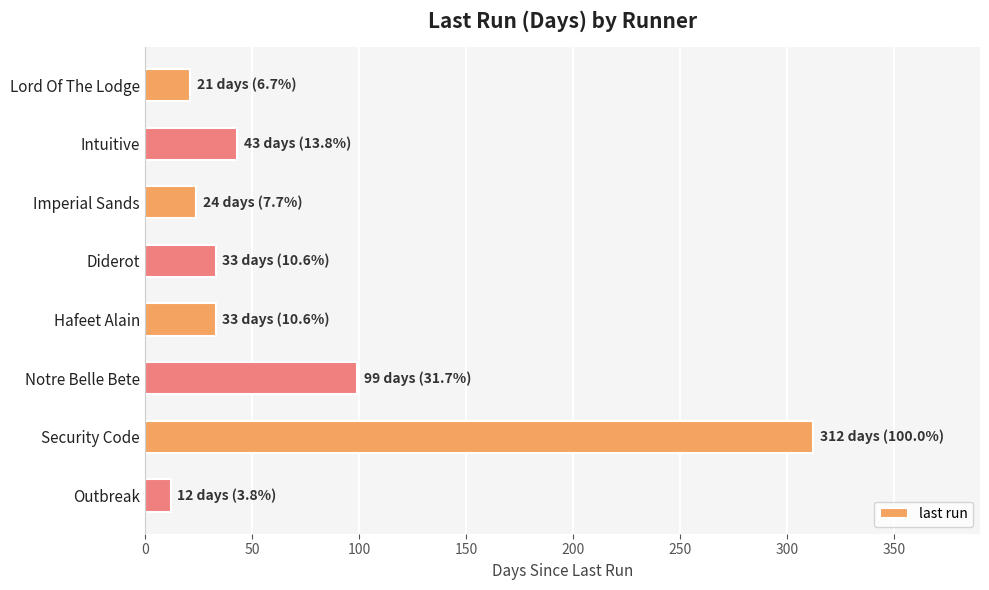

At which category does the chart reach its peak across all series?

Security Code